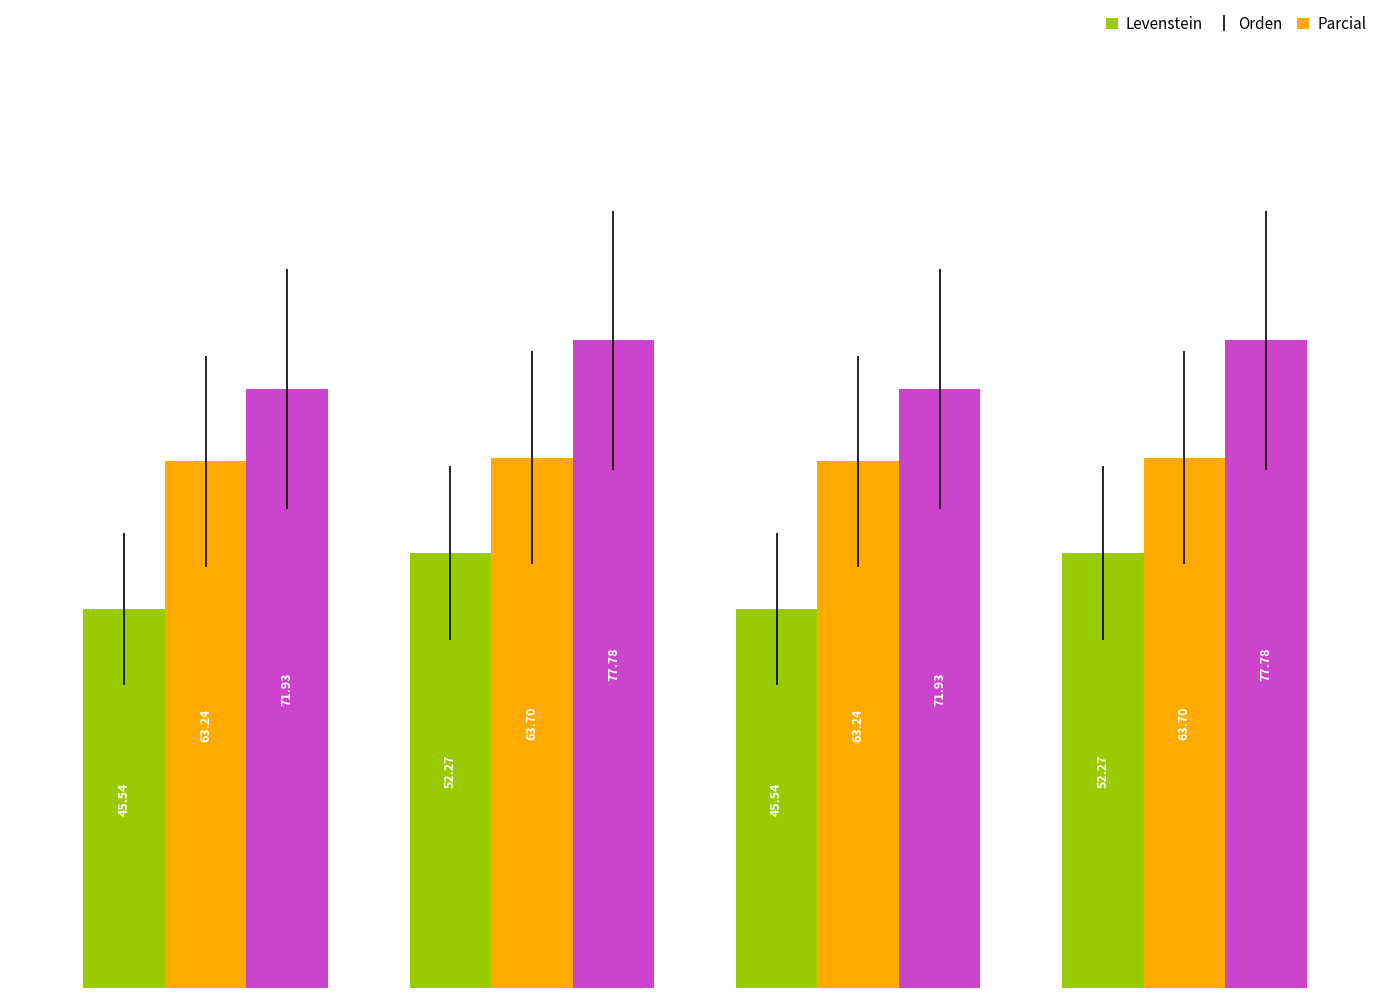

What is the sum of all Orden values?

253.9